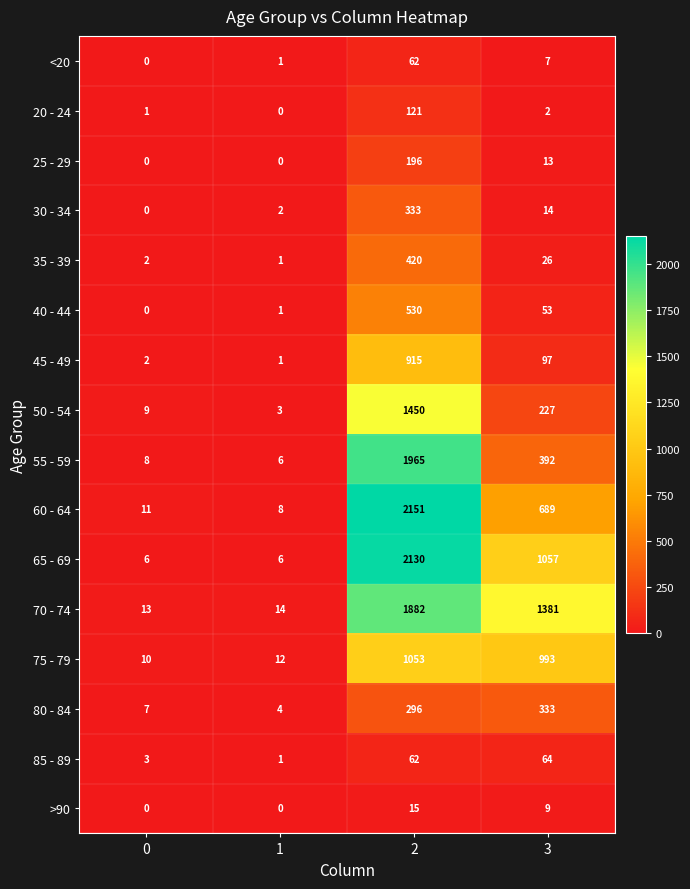

How many positive values does the <20 series have?

3